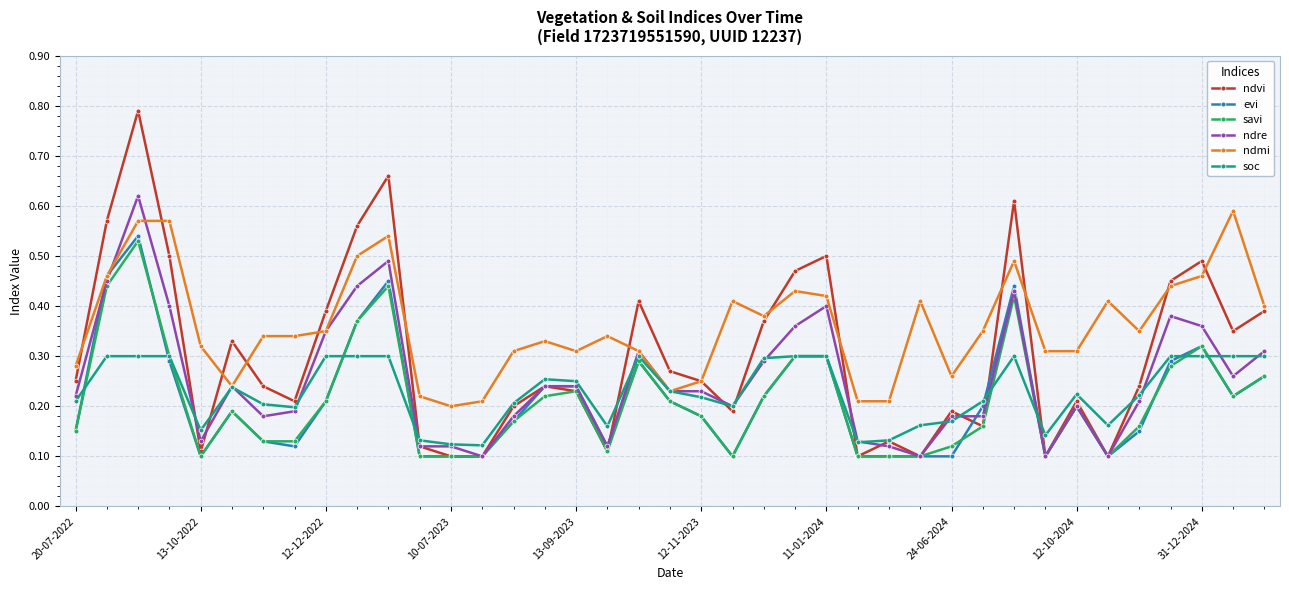

True or false: savi and ndmi intersect in this chart.

False